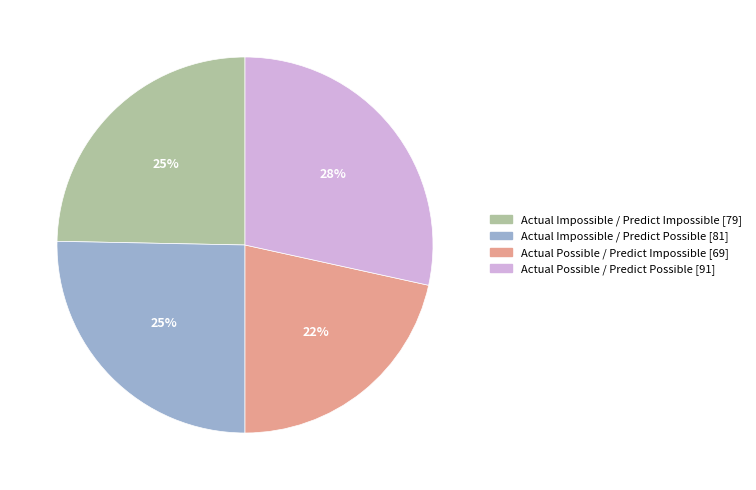

To the nearest percent, what is the average slice percentage?

25%